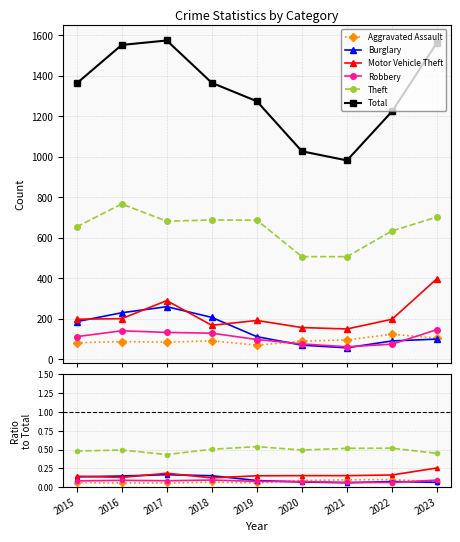

True or false: Theft and Motor Vehicle Theft intersect in this chart.

False